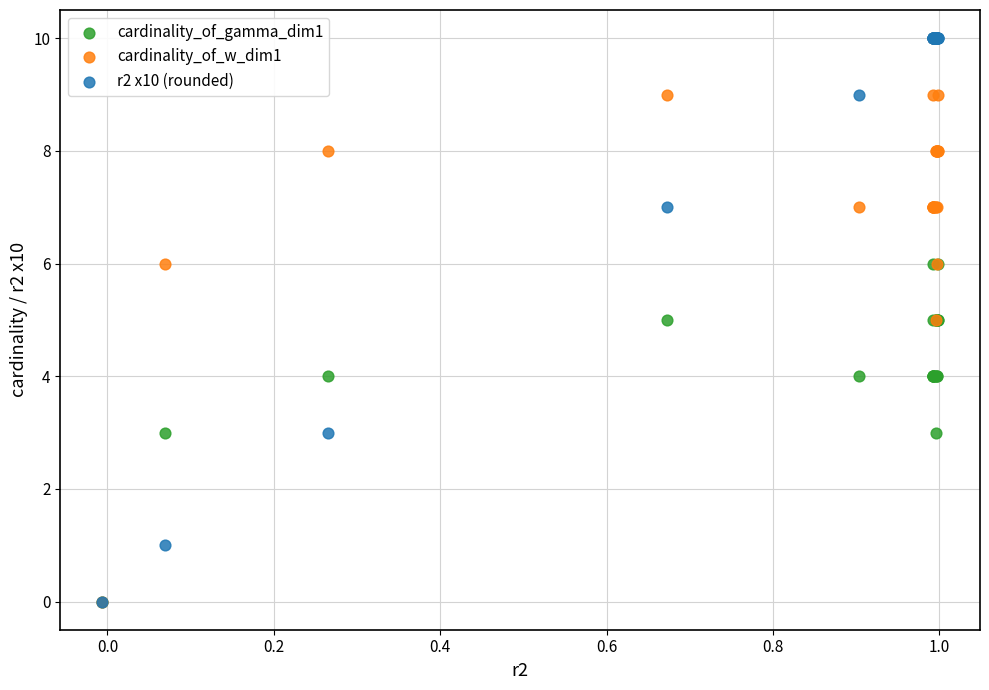

What are all the series names shown in the legend?

cardinality_of_gamma_dim1, cardinality_of_w_dim1, r2 x10 (rounded)